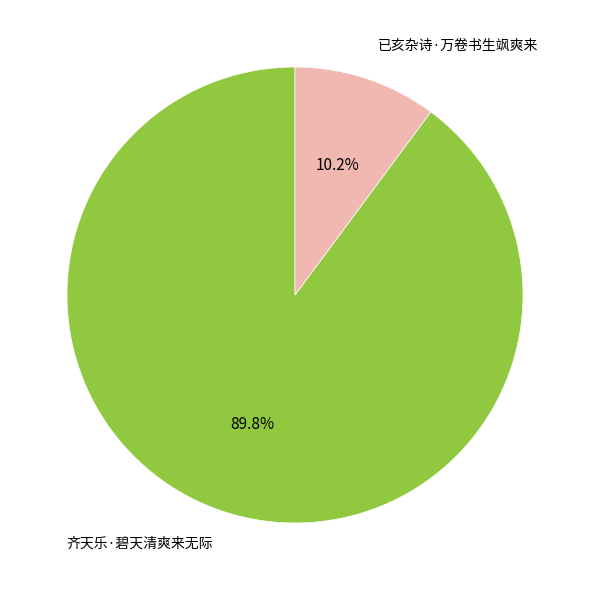

The 已亥杂诗·万卷书生飒爽来 slice represents 1% of the pie. True or false?

False